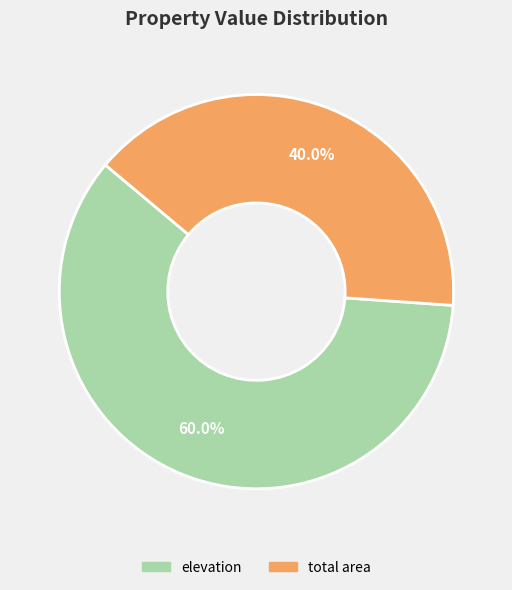

What percentage is the total area slice, to the nearest percent?

40%